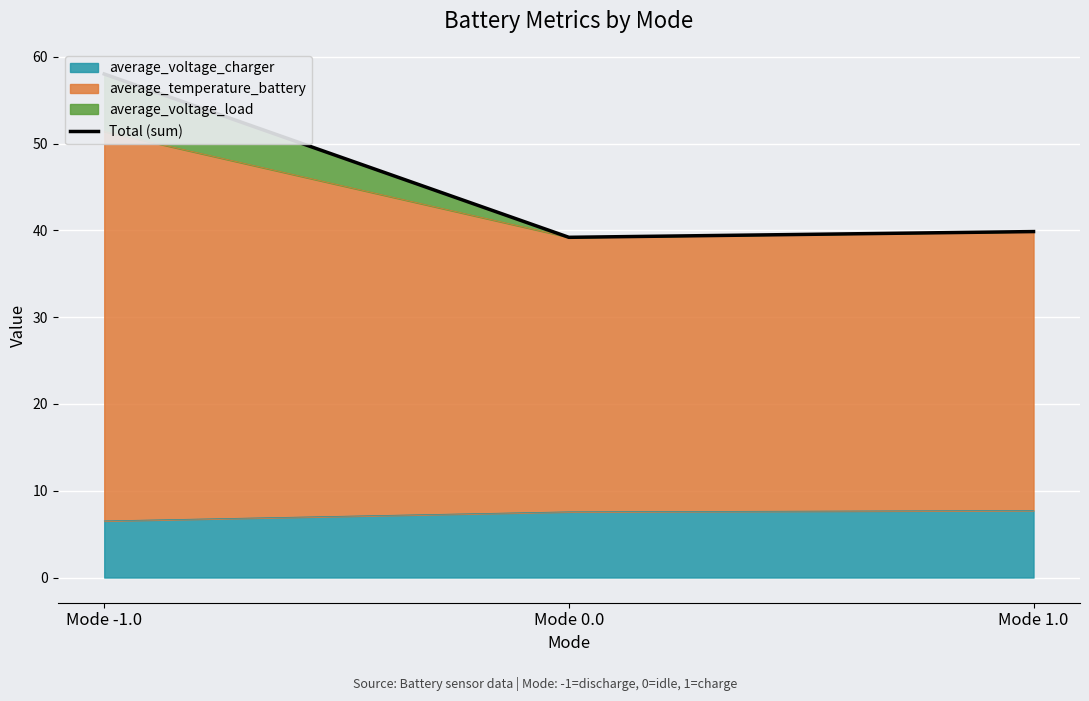

What is the smallest value displayed?

39.2